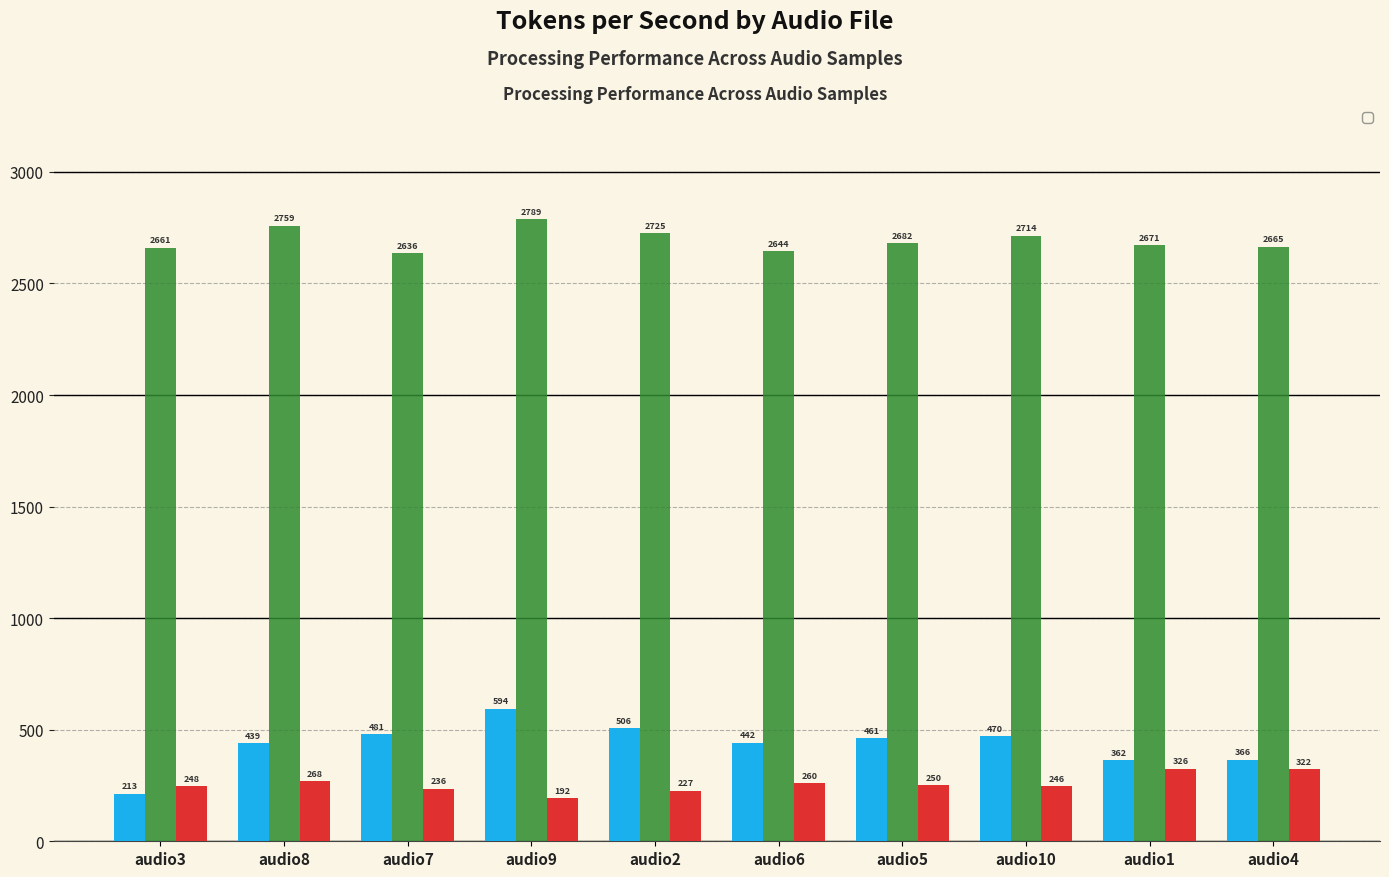

Which series has the largest total across all categories?

__input_tokens